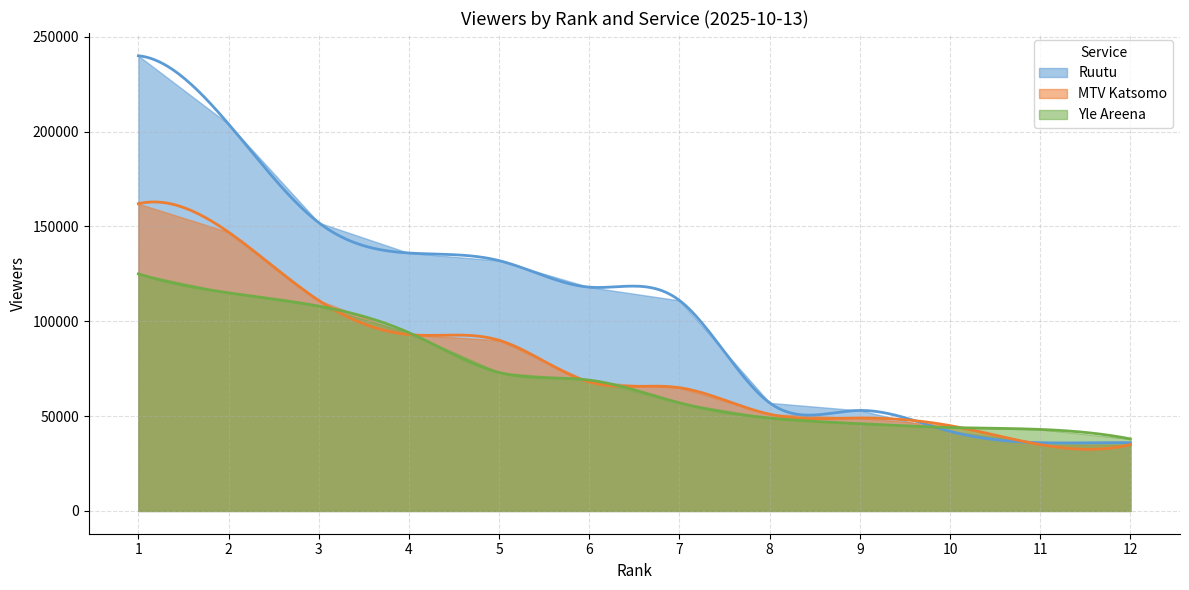

True or false: Ruutu and Yle Areena cross at least once.

True